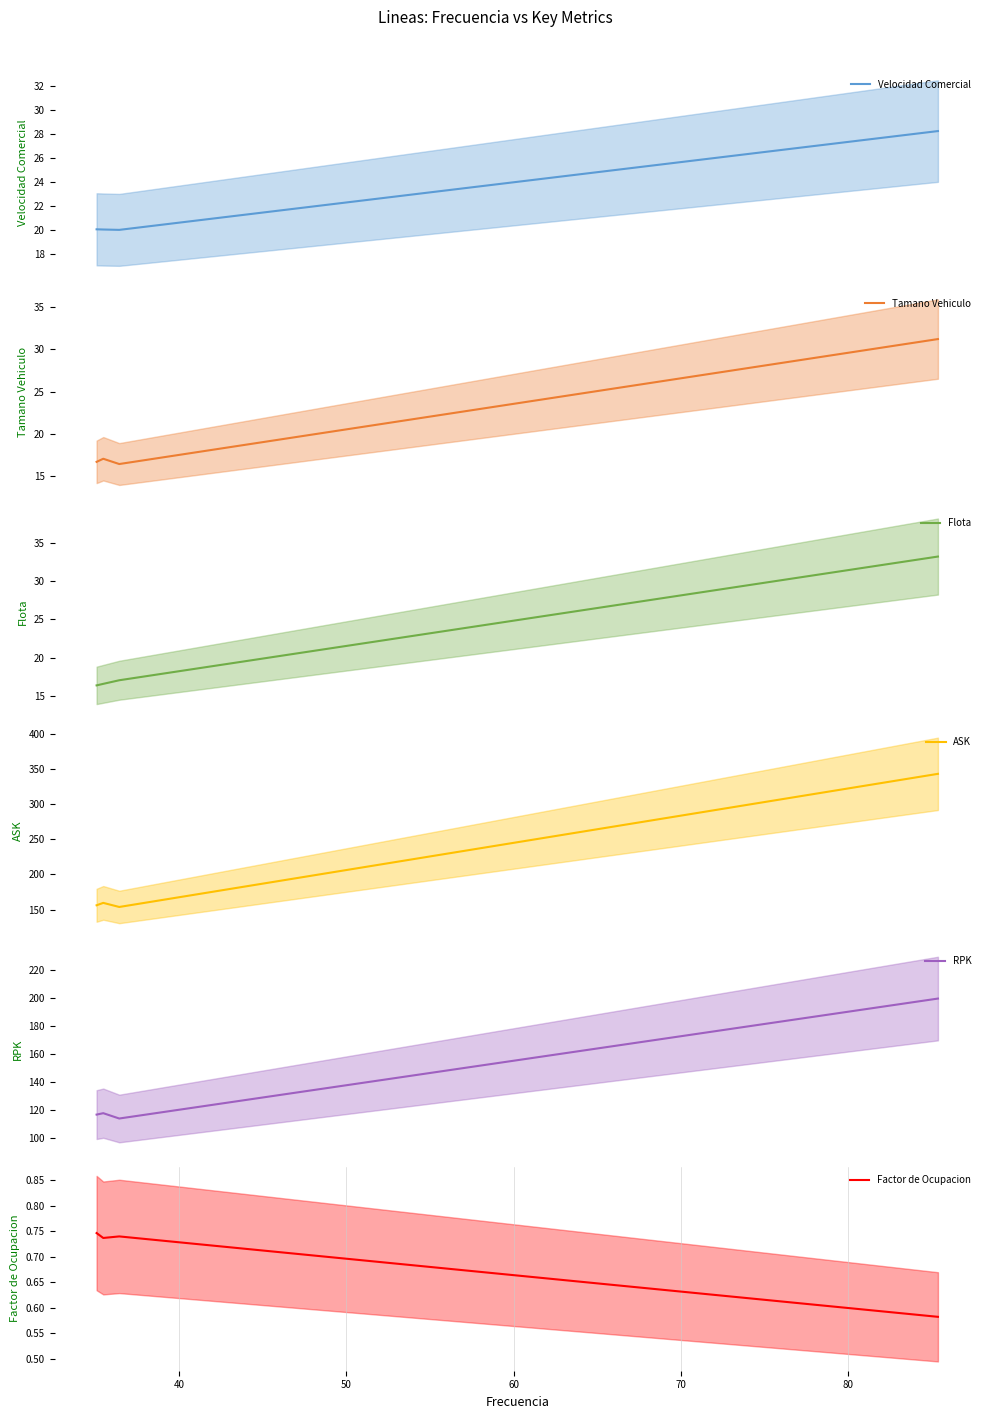

What is the lowest value of the Velocidad Comercial series?

20.0